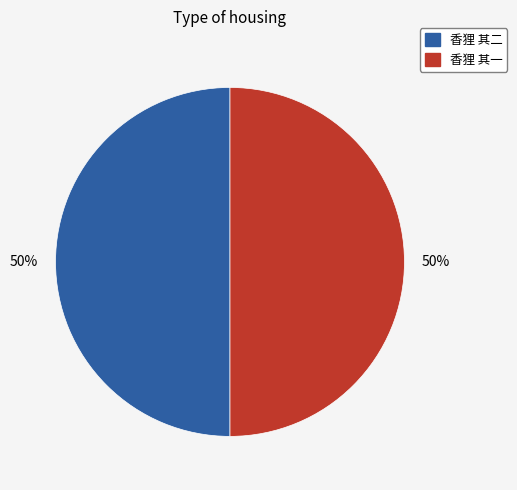

True or false: 香狸 其二 accounts for 50% of the total.

True